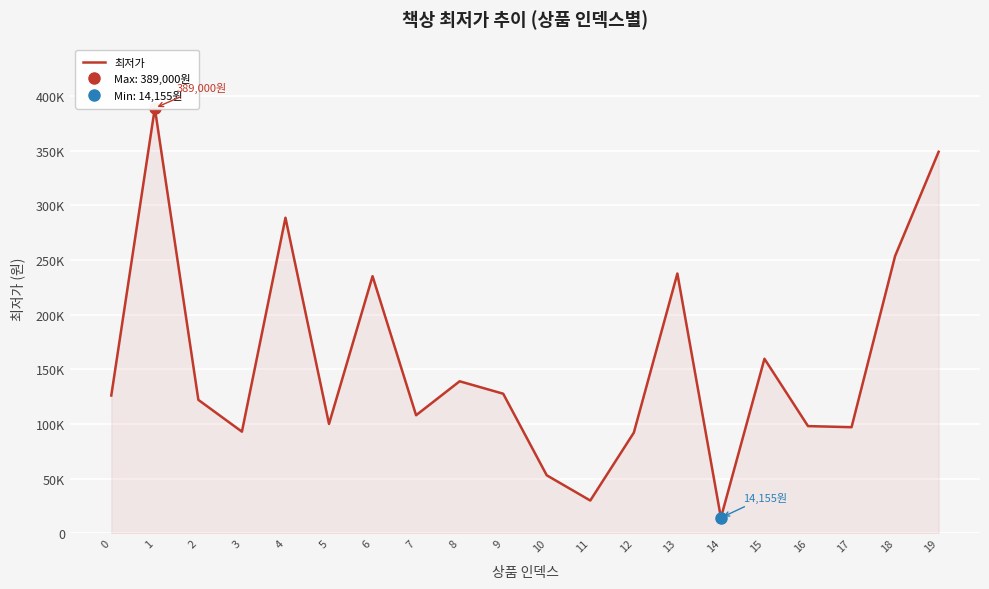

At which label does the data first exceed 126000?

1